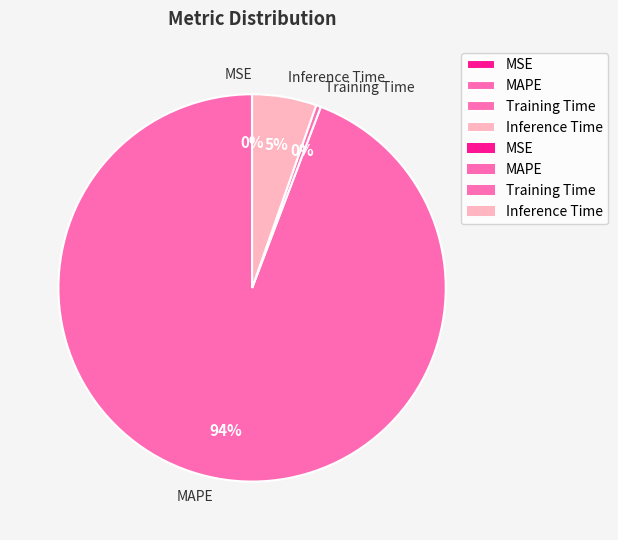

Which slice represents more than half of the pie?

MAPE